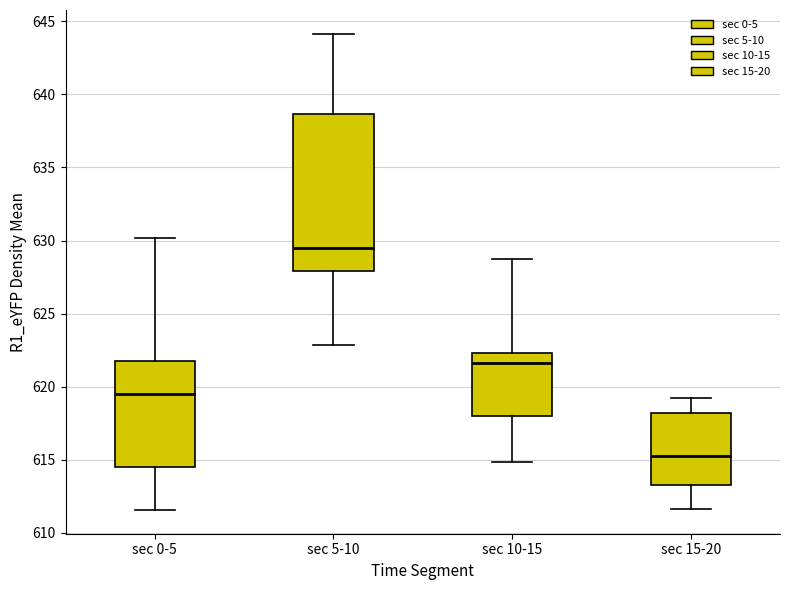

Reading left to right, read every box against the y-axis: the position of its median line, the range the box covers, and the ends of its whiskers. The values are not printed on the chart, so give them approximately, as read against the axis.

sec 0-5: median 619.5, box 614.5 to 622.0, whiskers 611.5 to 630.0
sec 5-10: median 629.5, box 628.0 to 638.5, whiskers 623.0 to 644.0
sec 10-15: median 621.5, box 618.0 to 622.5, whiskers 615.0 to 628.5
sec 15-20: median 615.5, box 613.5 to 618.0, whiskers 611.5 to 619.5